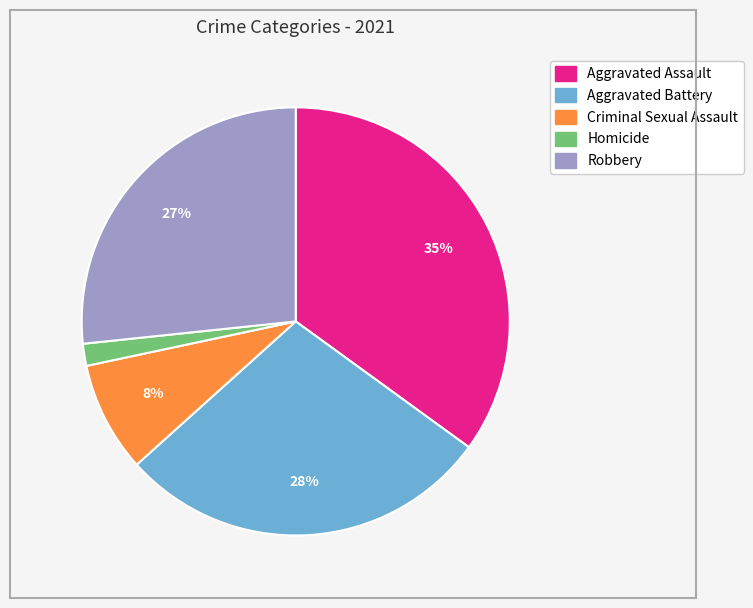

Does Aggravated Battery represent more than half of the total?

No